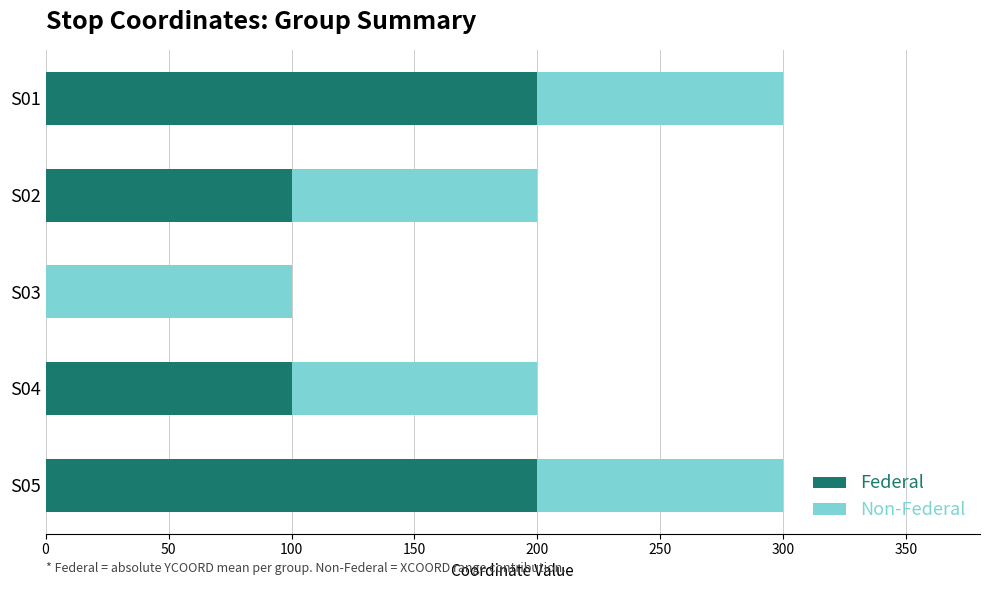

What is the total value across all series at S05?

300